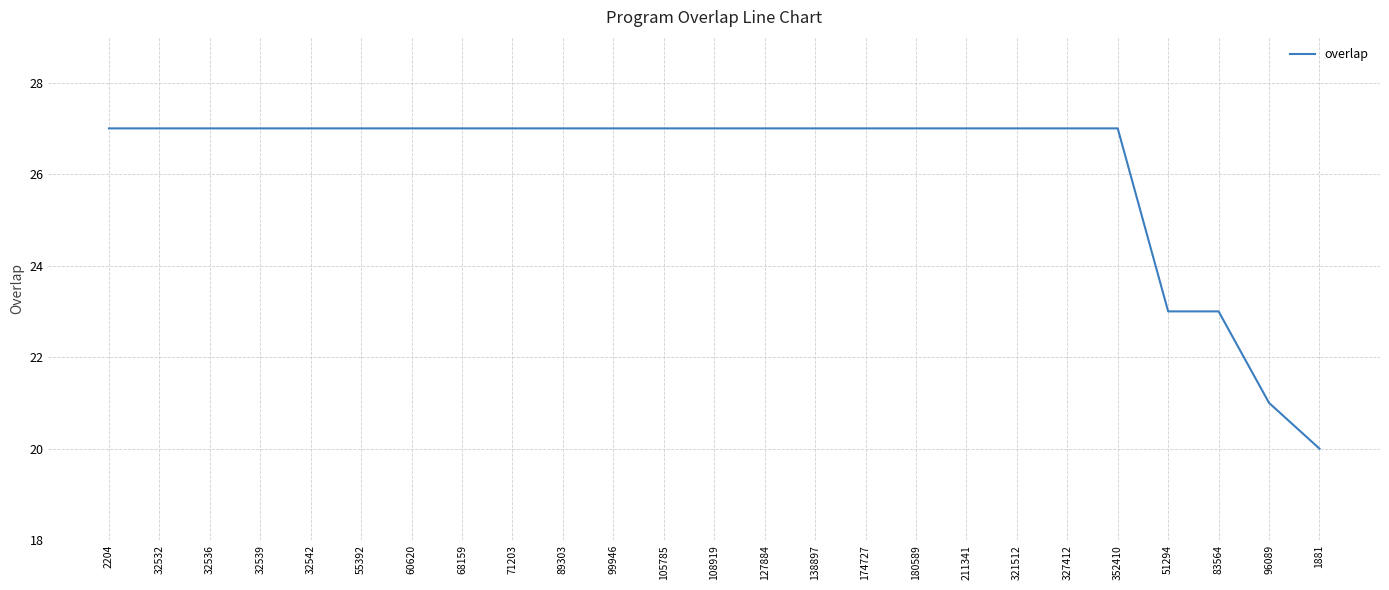

The value at 60620 is 11. True or false?

False